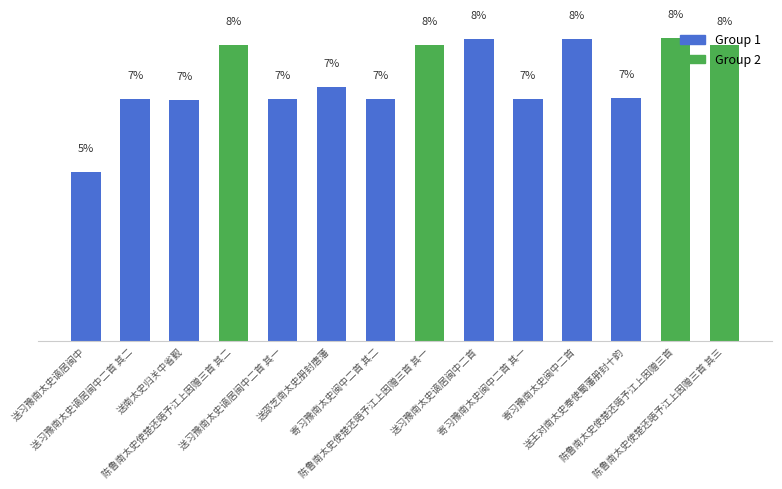

What is the label of the 1st bar from the right?

陈鲁南太史使楚还晤予江上因赠三首 其三